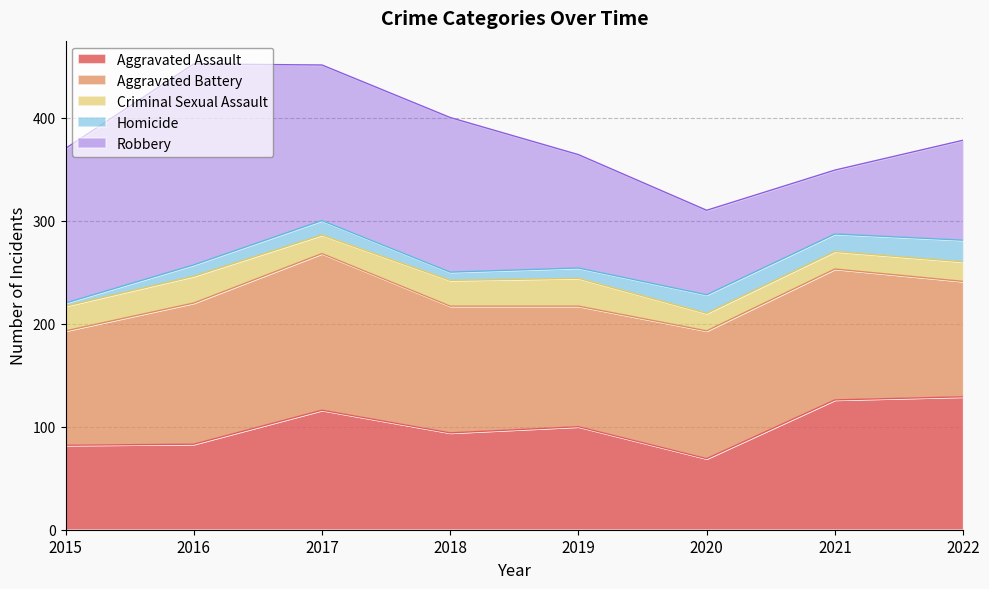

At 2020, list the series in order from smallest to largest.

Criminal Sexual Assault, Homicide, Aggravated Assault, Robbery, Aggravated Battery